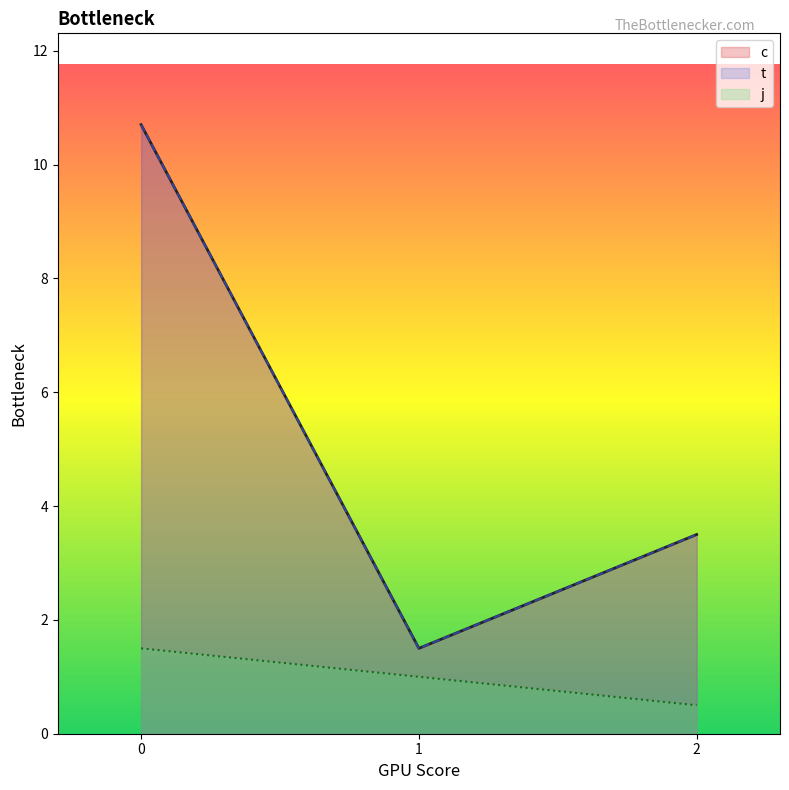

Does the chart display data point markers on the line(s)?

No